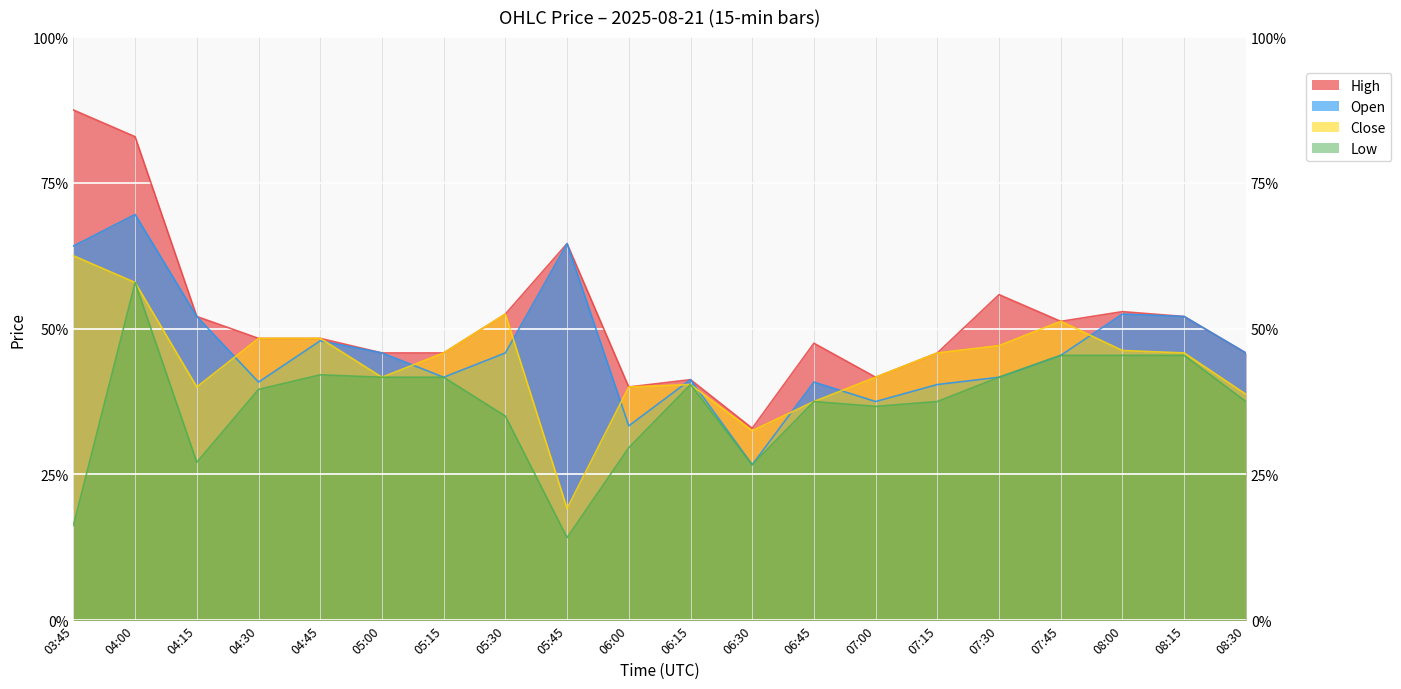

Which series has the largest total across all categories?

High